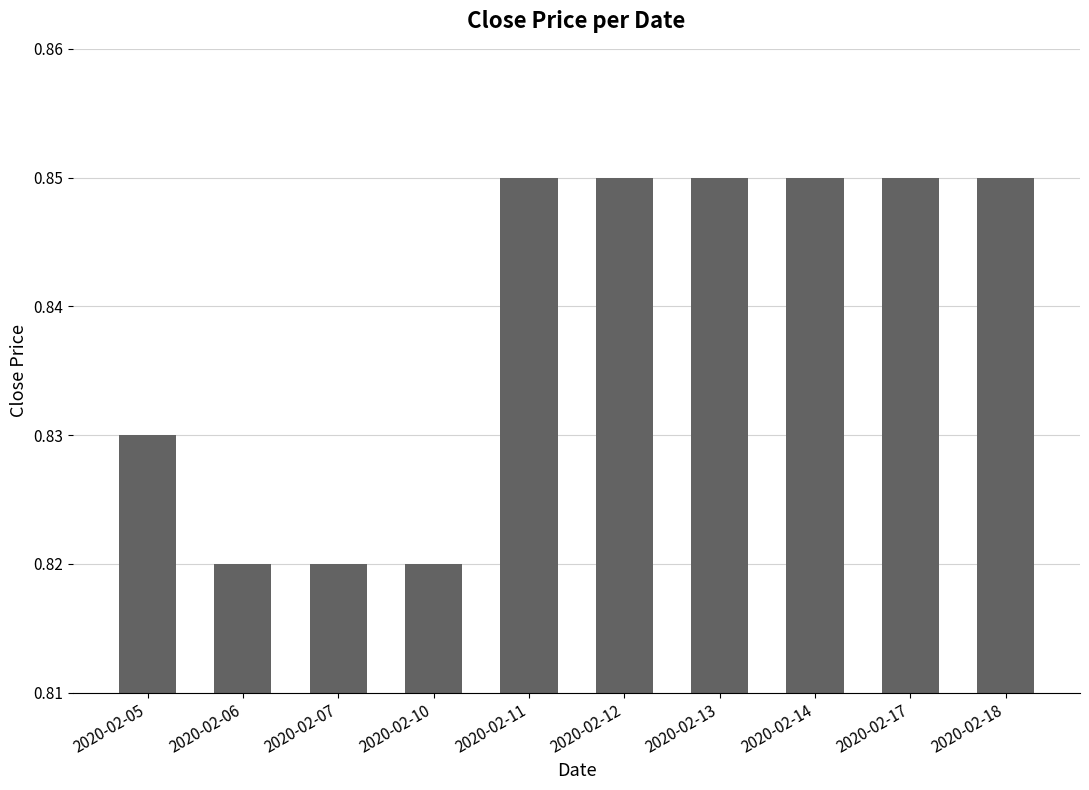

True or false: the data shows 0.3 at 2020-02-10.

False